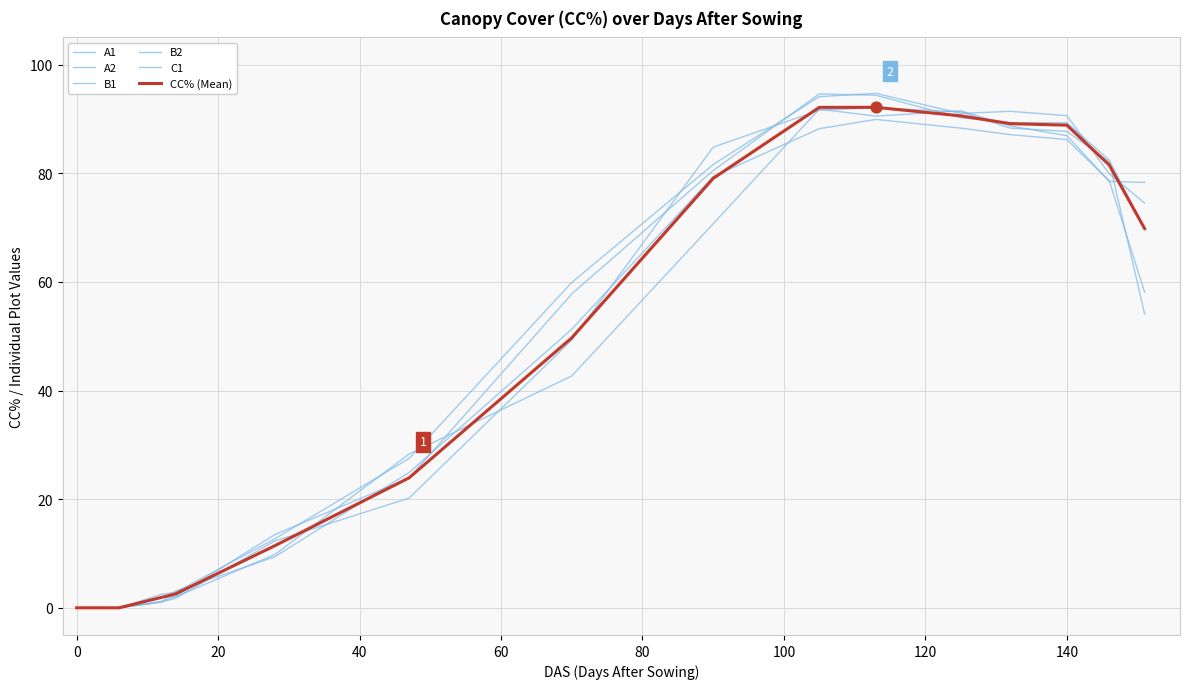

How many lines are shown in the chart?

6